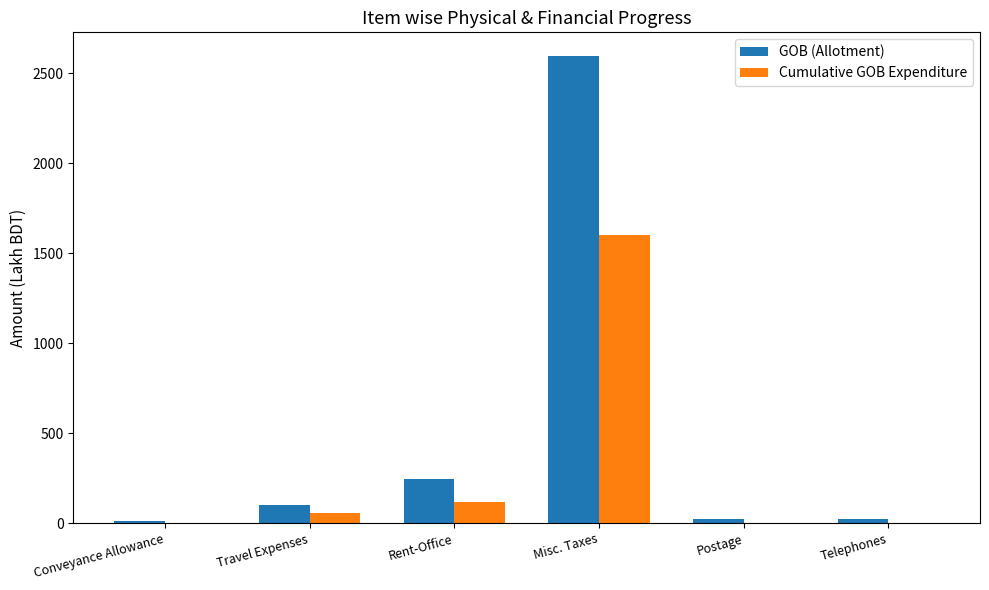

Is the value of GOB (Allotment) at Telephones greater than the value of Cumulative GOB Expenditure at Telephones?

Yes